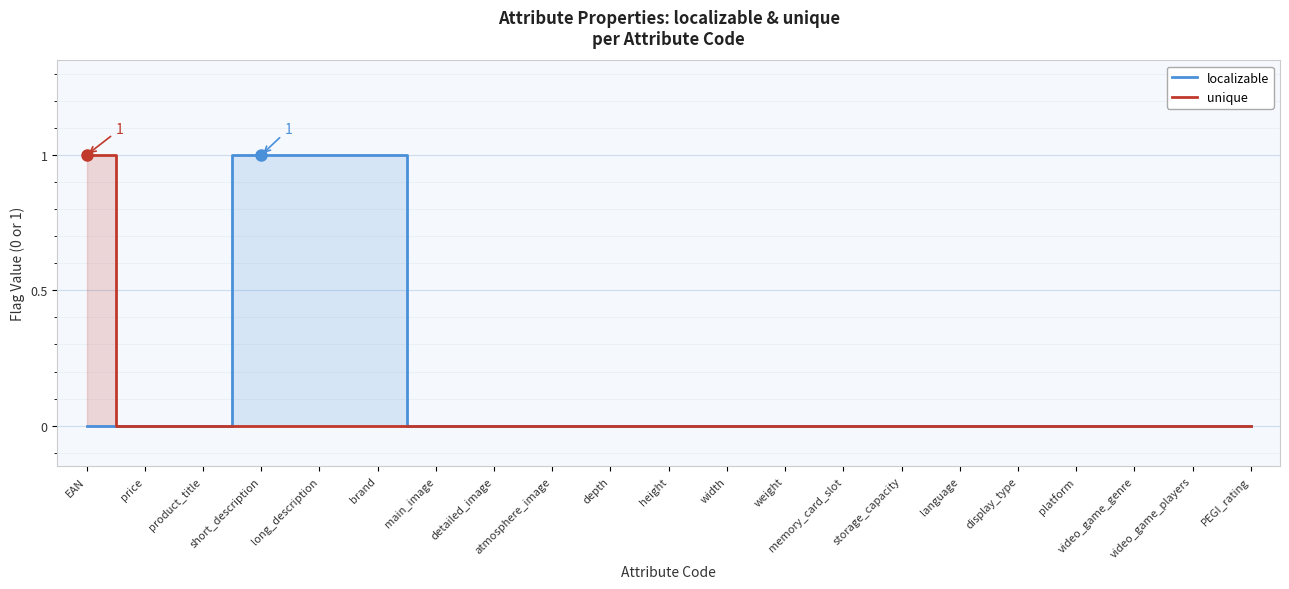

Where is unique nearest to the value 0?

price